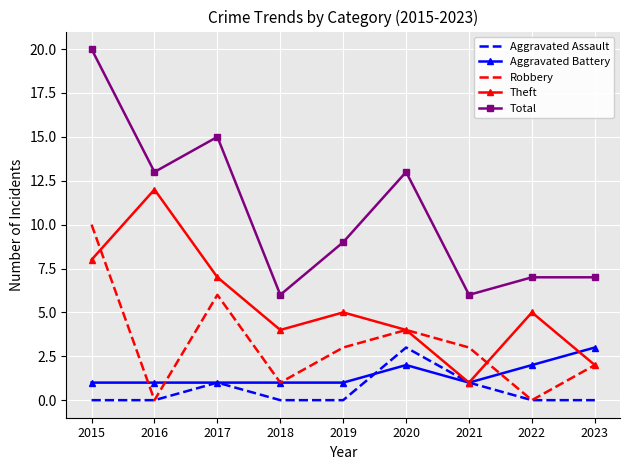

How many categories are shown in the chart?

9